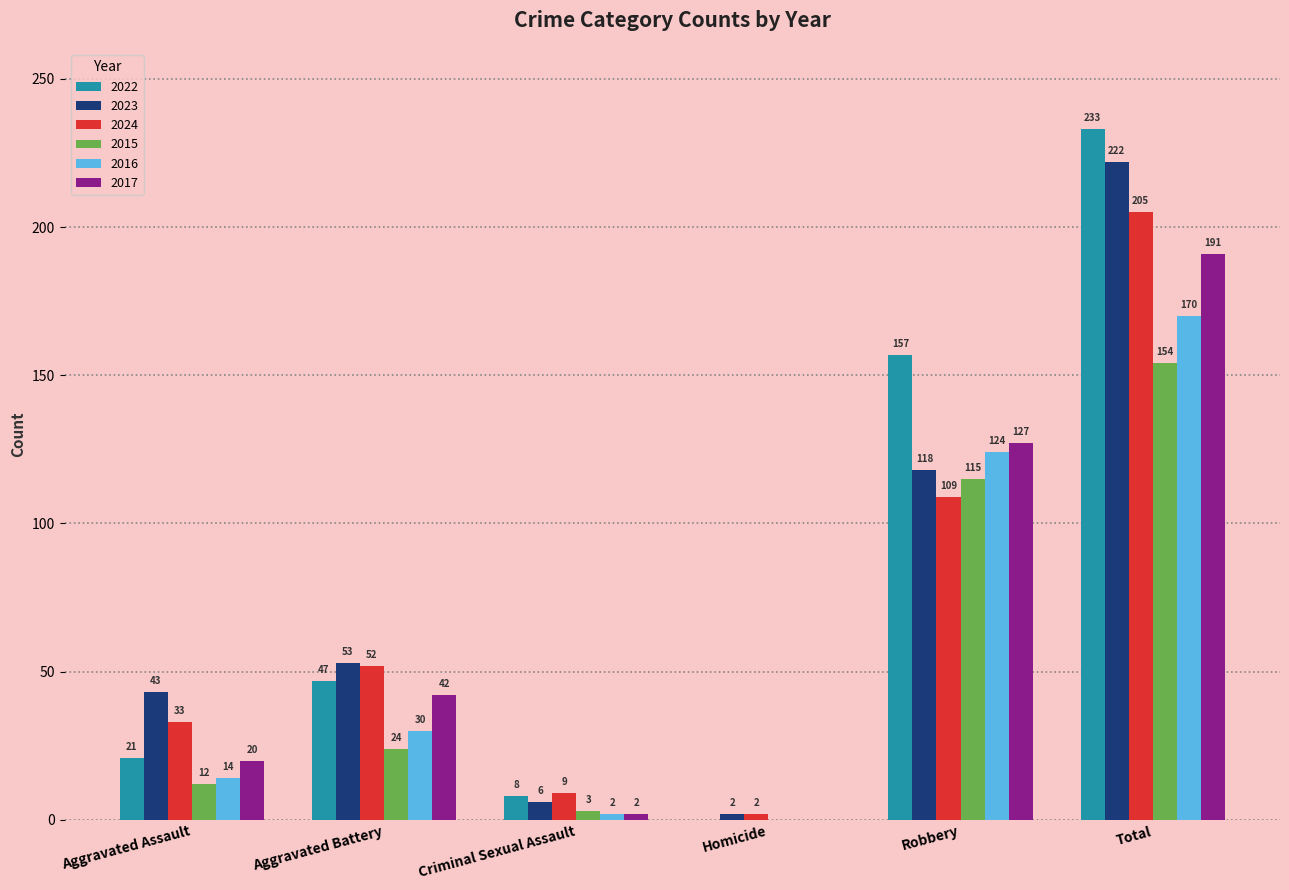

Between Aggravated Battery and Criminal Sexual Assault, which series saw the biggest shift?

2023